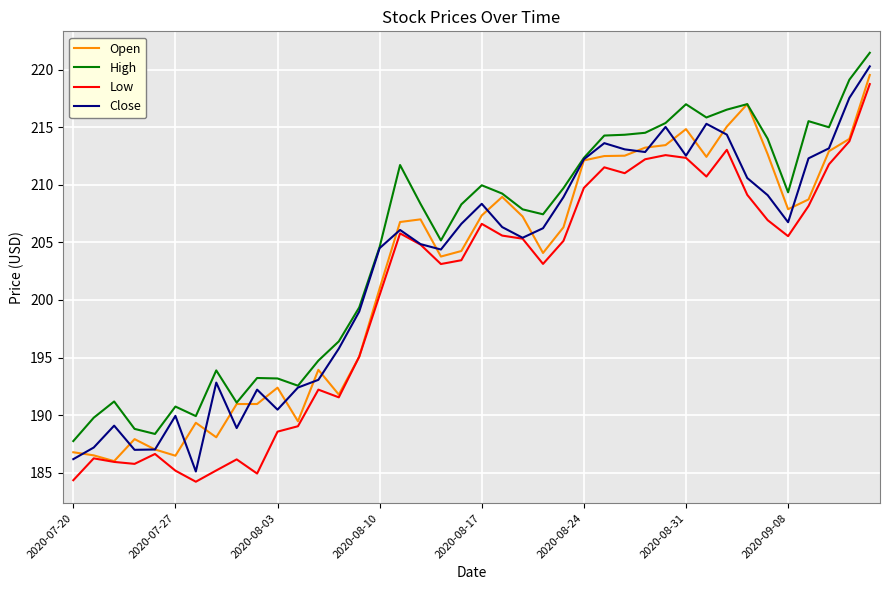

What is the average value of the High series?

204.9